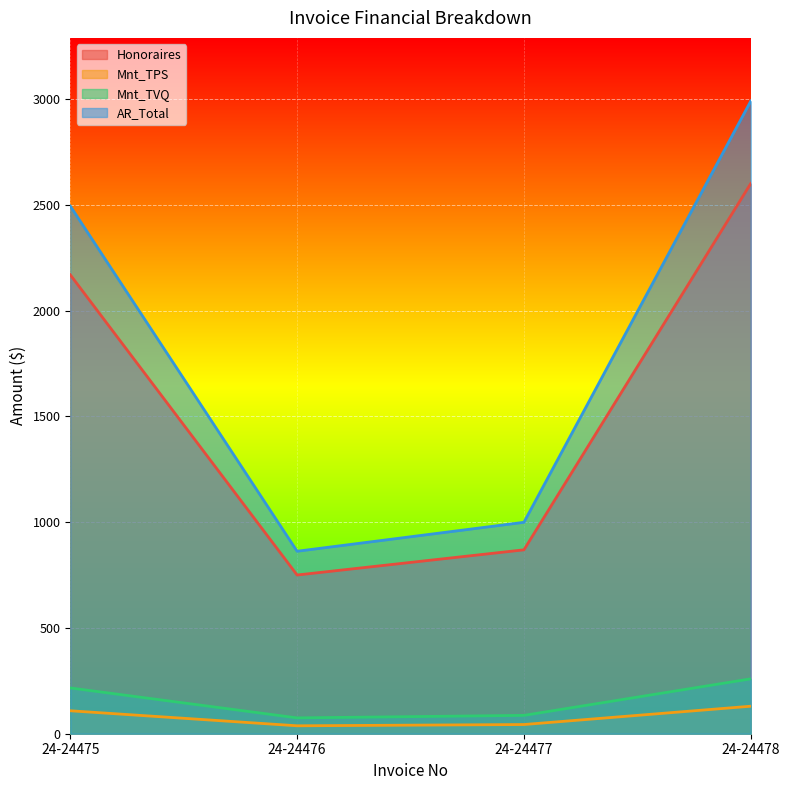

What is the sum of all Mnt_TVQ values?

637.2